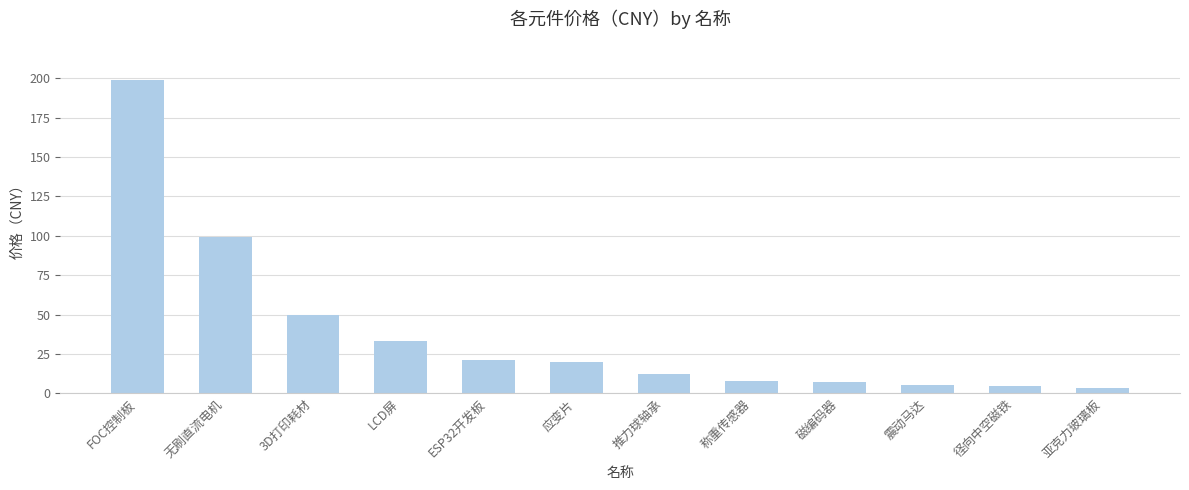

The value at FOC控制板 is 199.0. True or false?

True